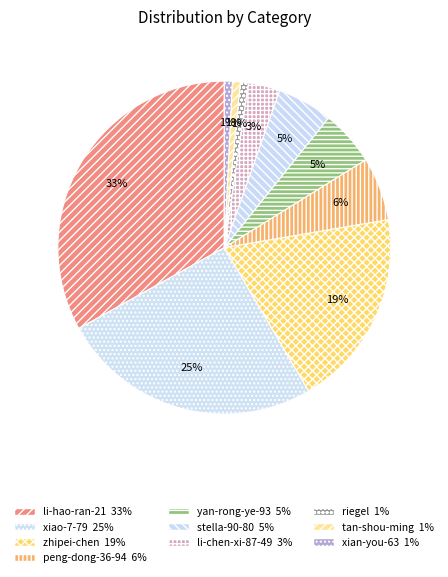

To the nearest percent, what is the difference between the li-chen-xi-87-49 and tan-shou-ming slice percentages?

2%